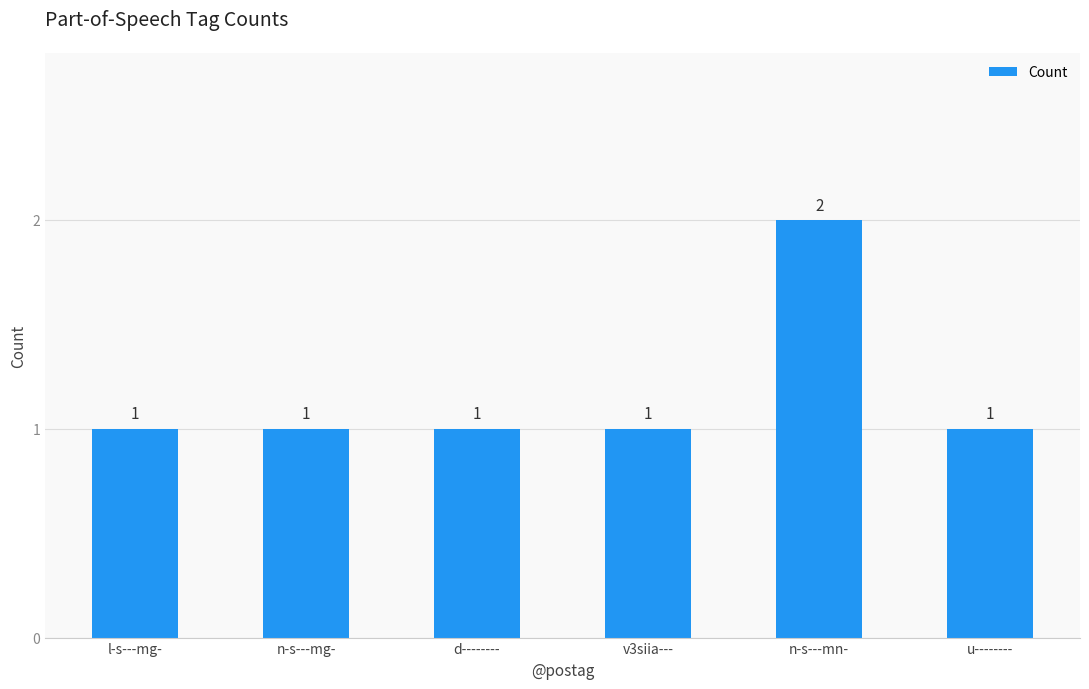

What is the maximum value shown in the chart?

2